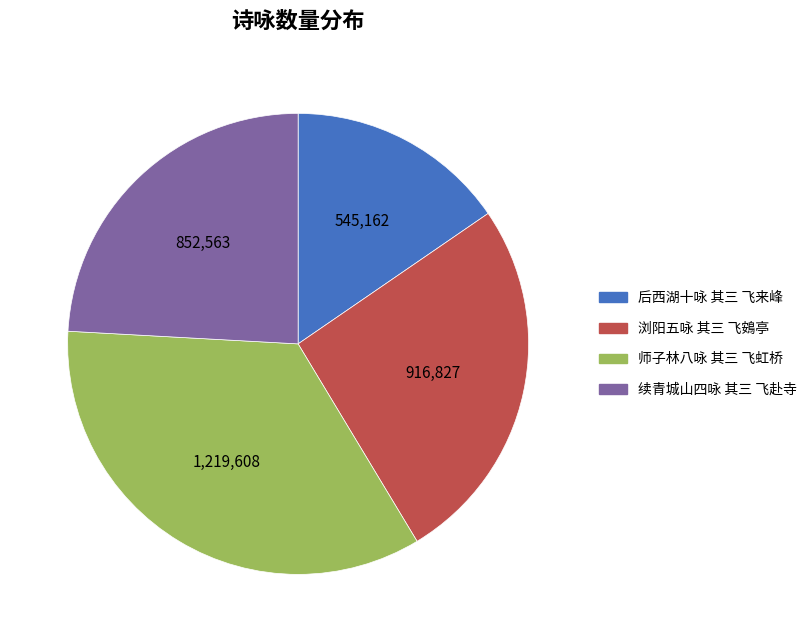

Between 师子林八咏 其三 飞虹桥 and 浏阳五咏 其三 飞鴳亭, which is larger?

师子林八咏 其三 飞虹桥